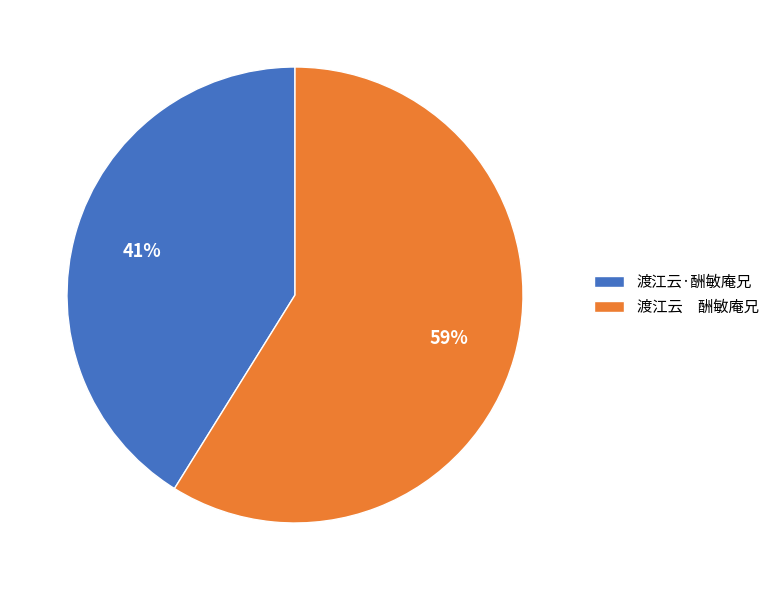

Which category has the smallest portion of the pie?

渡江云·酬敏庵兄